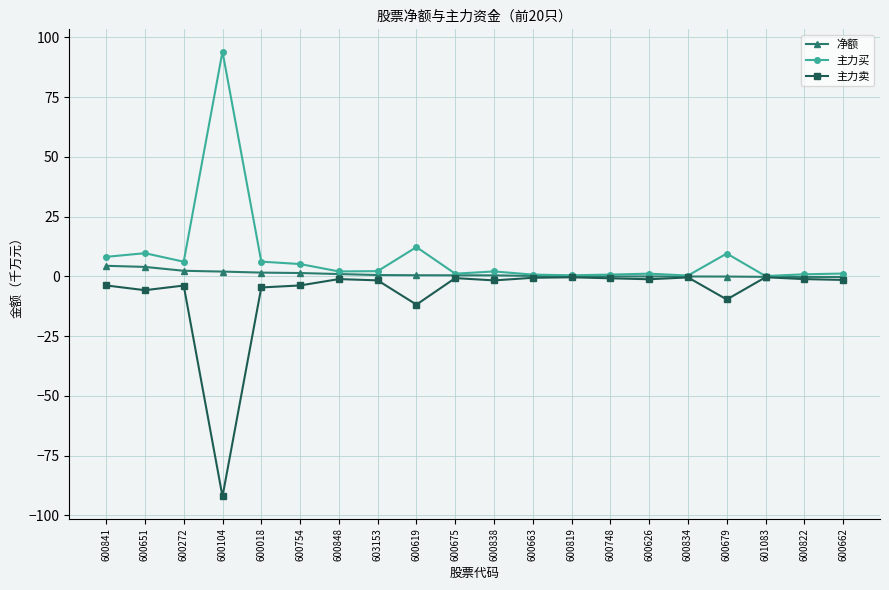

True or false: 净额 has a value of 0.2 at 600819.

True